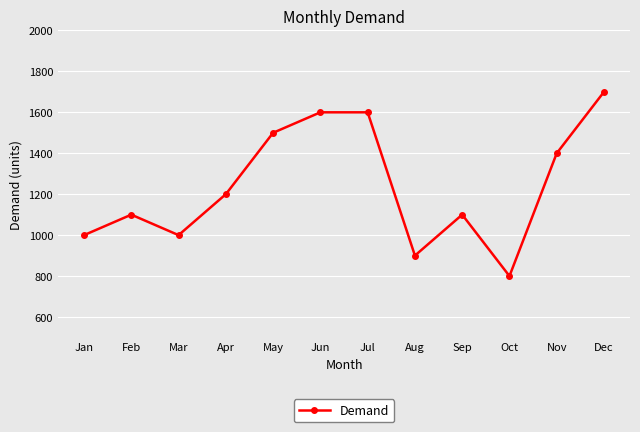

What is the difference between the second highest and minimum values?

800